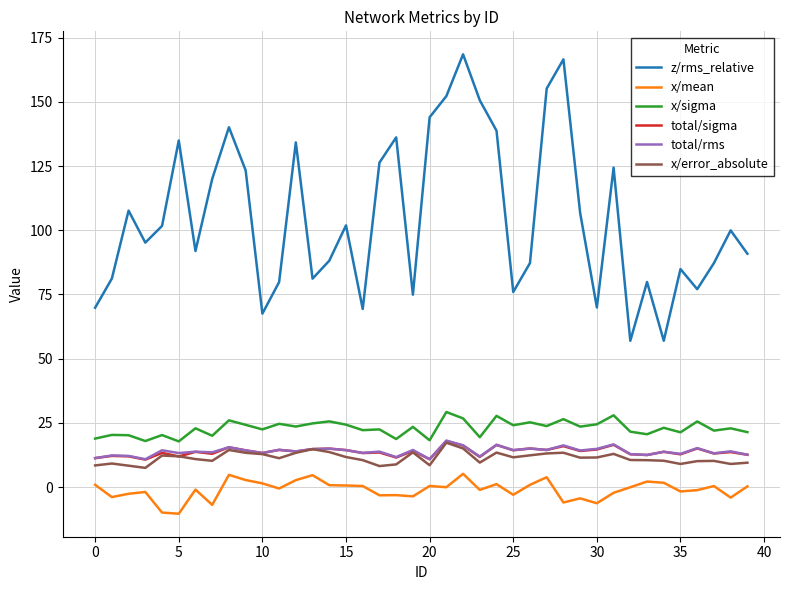

What is the minimum value shown in the chart?

-10.4